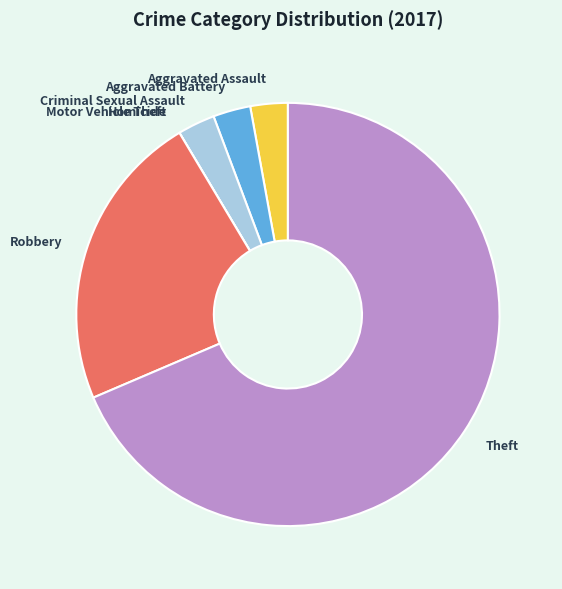

To the nearest percent, what is the difference between the largest and smallest slice percentages?

69%